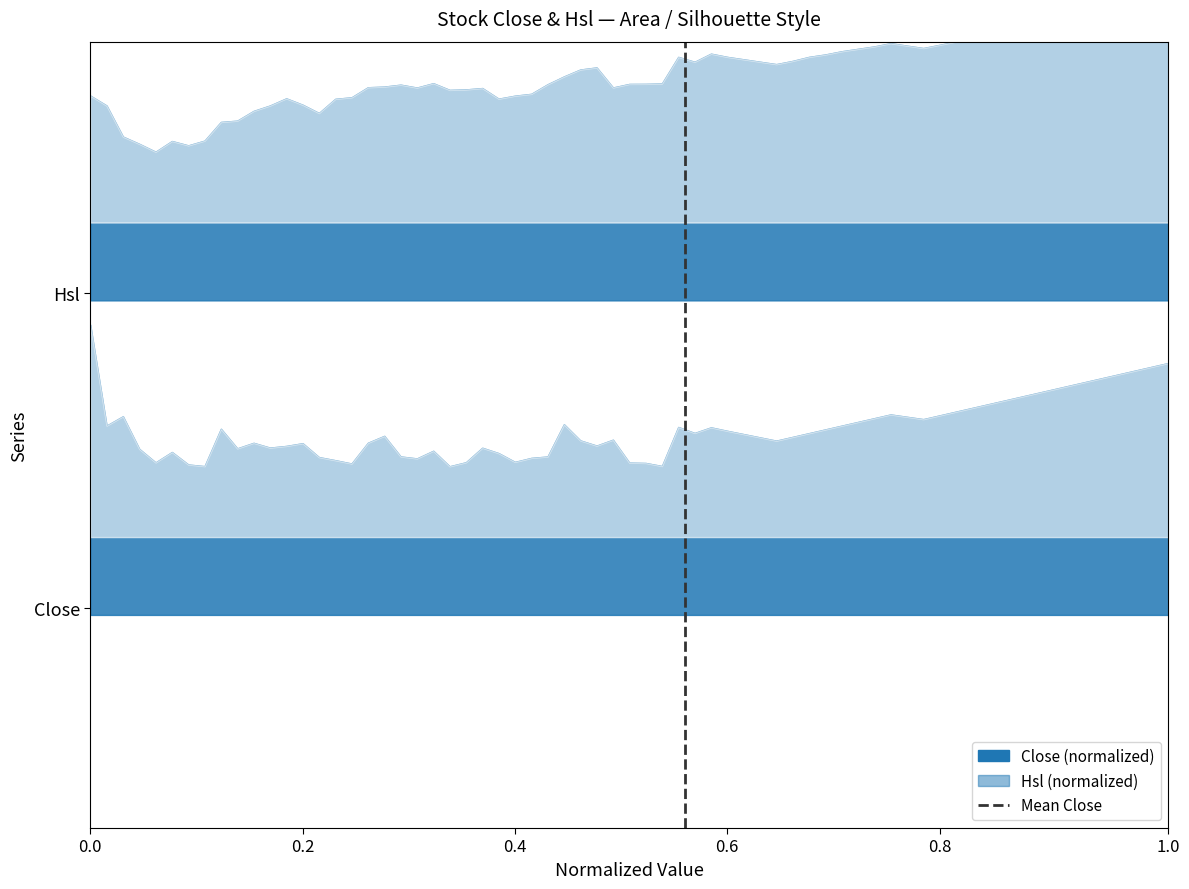

The chart shows a value of 1 at 0.2. True or false?

False